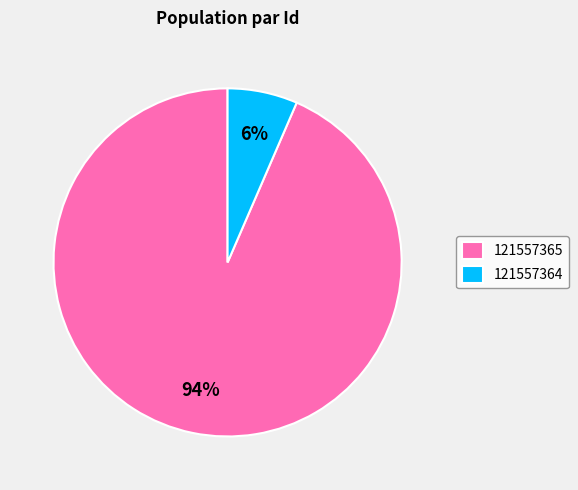

Is 121557365 the majority of the pie?

Yes